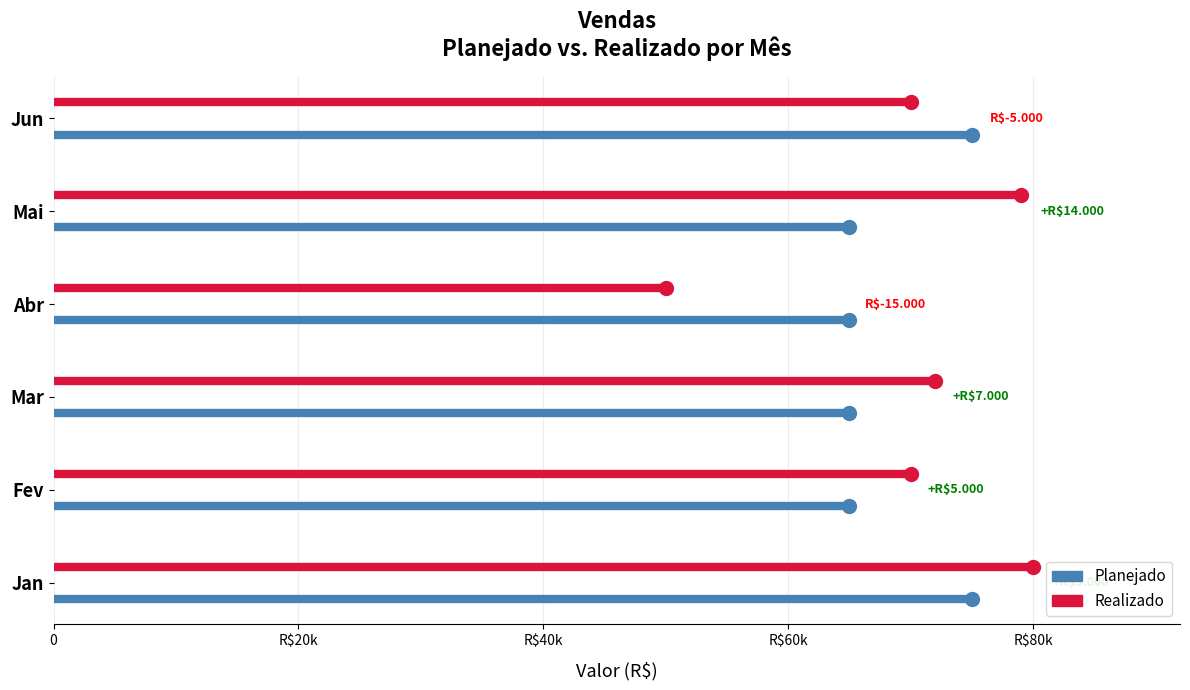

What is the spread (max minus min) of values at R$20k?

0.3